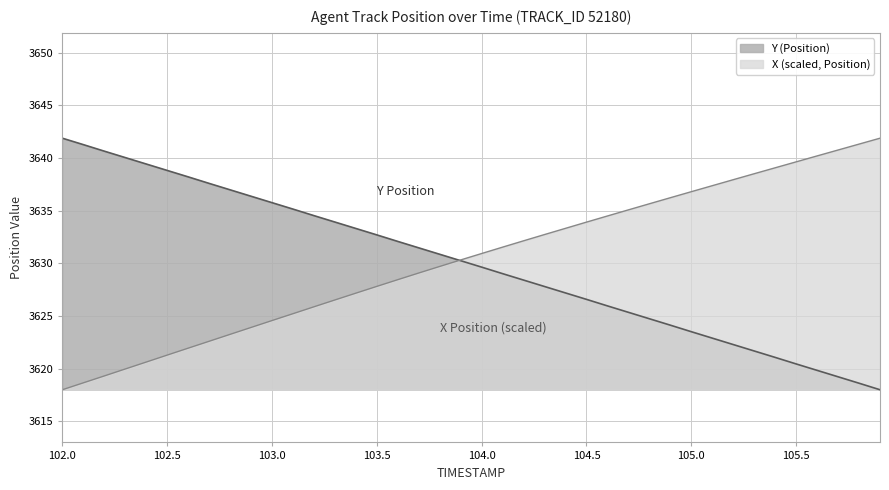

Where does the X series first go above 3630?

103.9